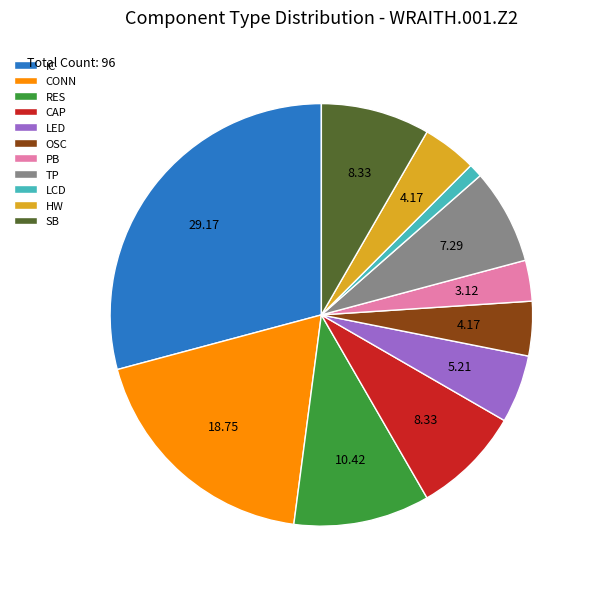

The OSC slice represents 19% of the pie. True or false?

False